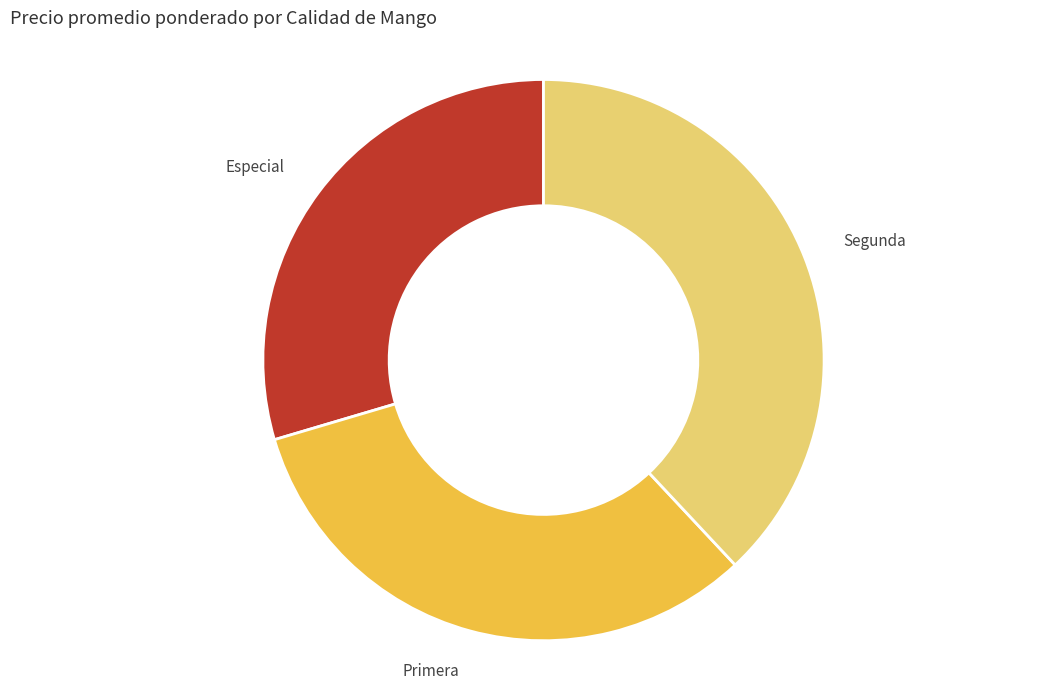

Is there any slice that represents more than half of the pie?

No